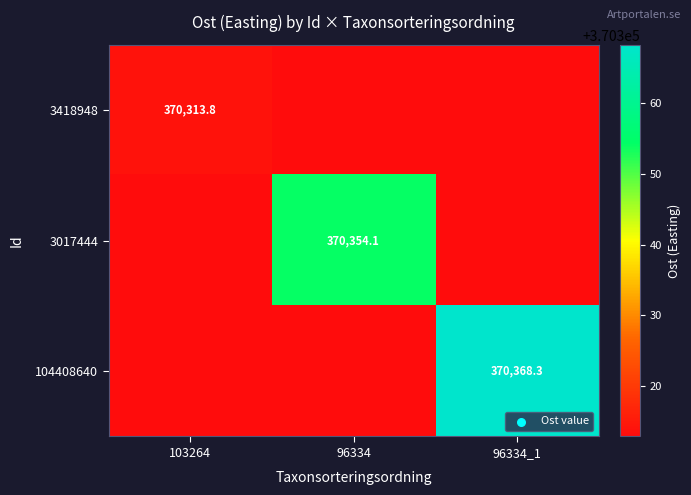

Is the value of 3418948 at 103264 greater than the value of 3017444 at 96334?

No